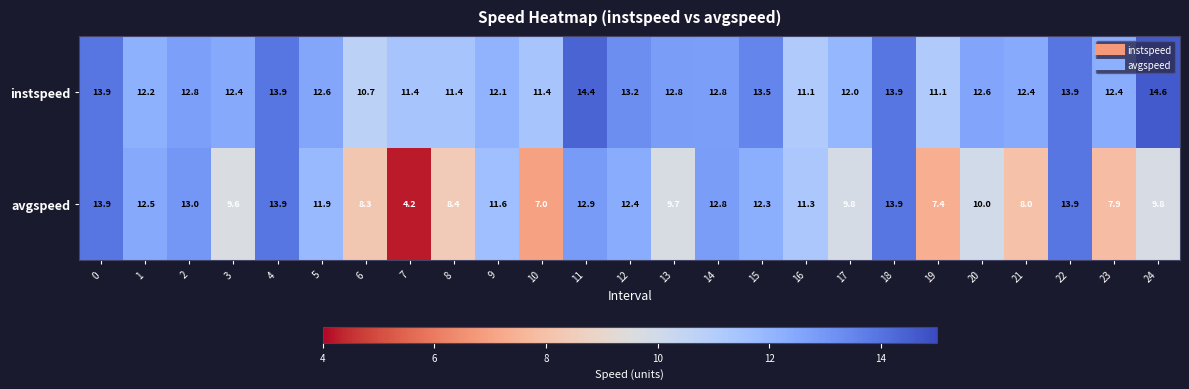

Is the value of avgspeed at 2 greater than the value of instspeed at 17?

Yes